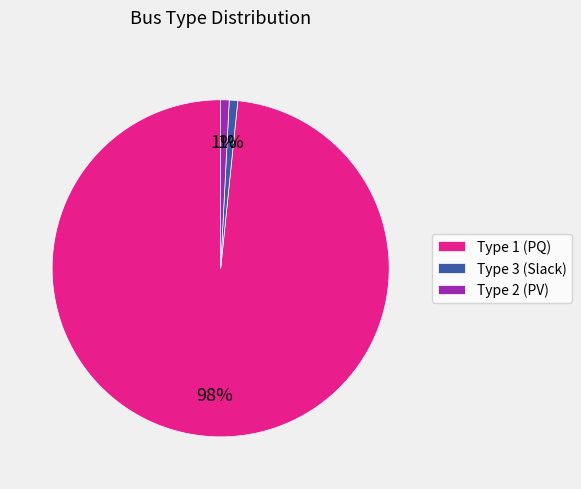

Is the sum of Type 3 (Slack) and Type 2 (PV) greater than half?

No